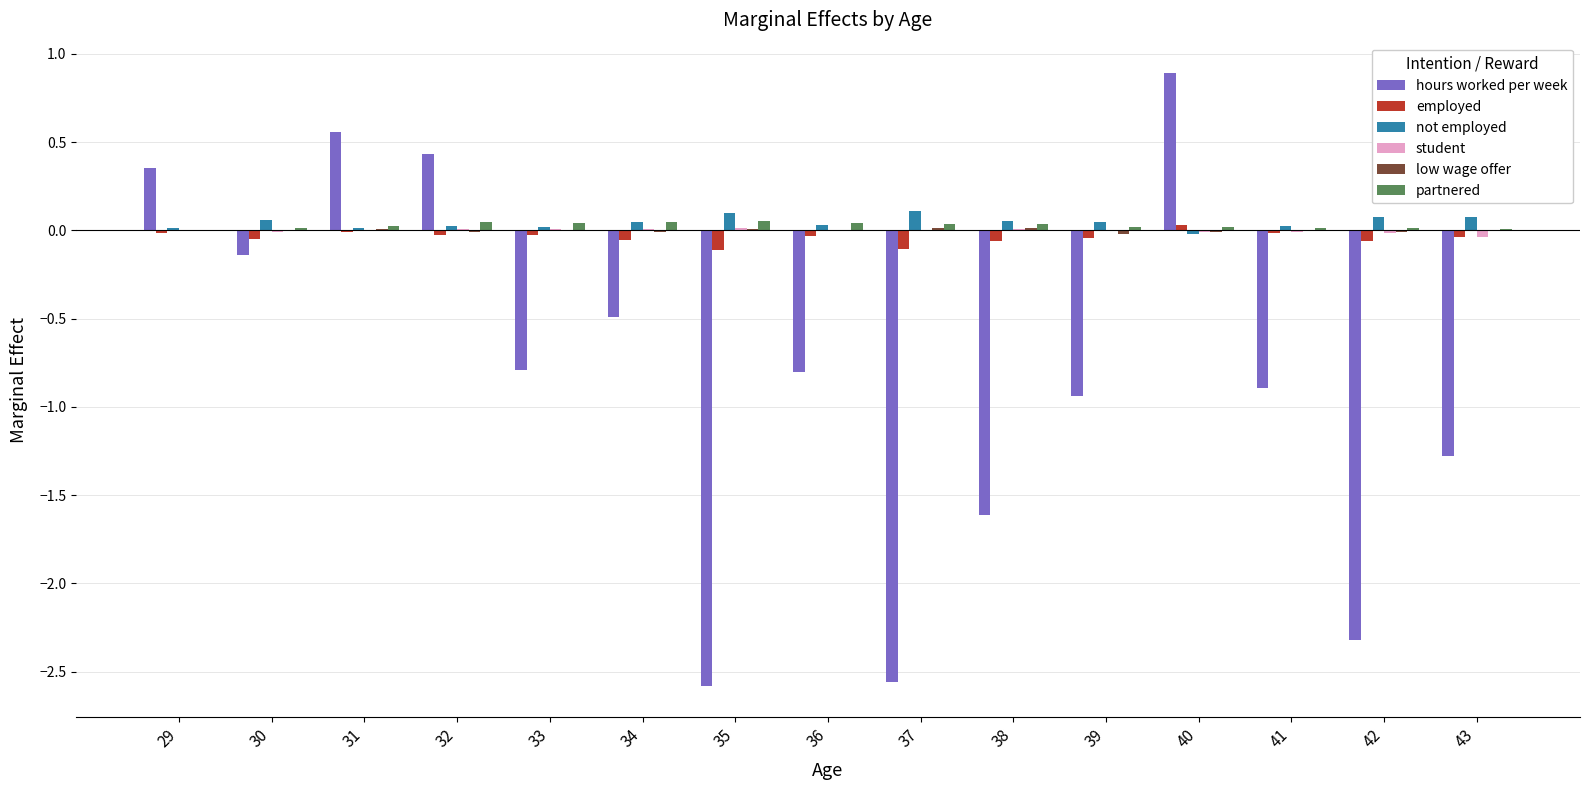

True or false: employed has a value of -0.0 at 31.

True